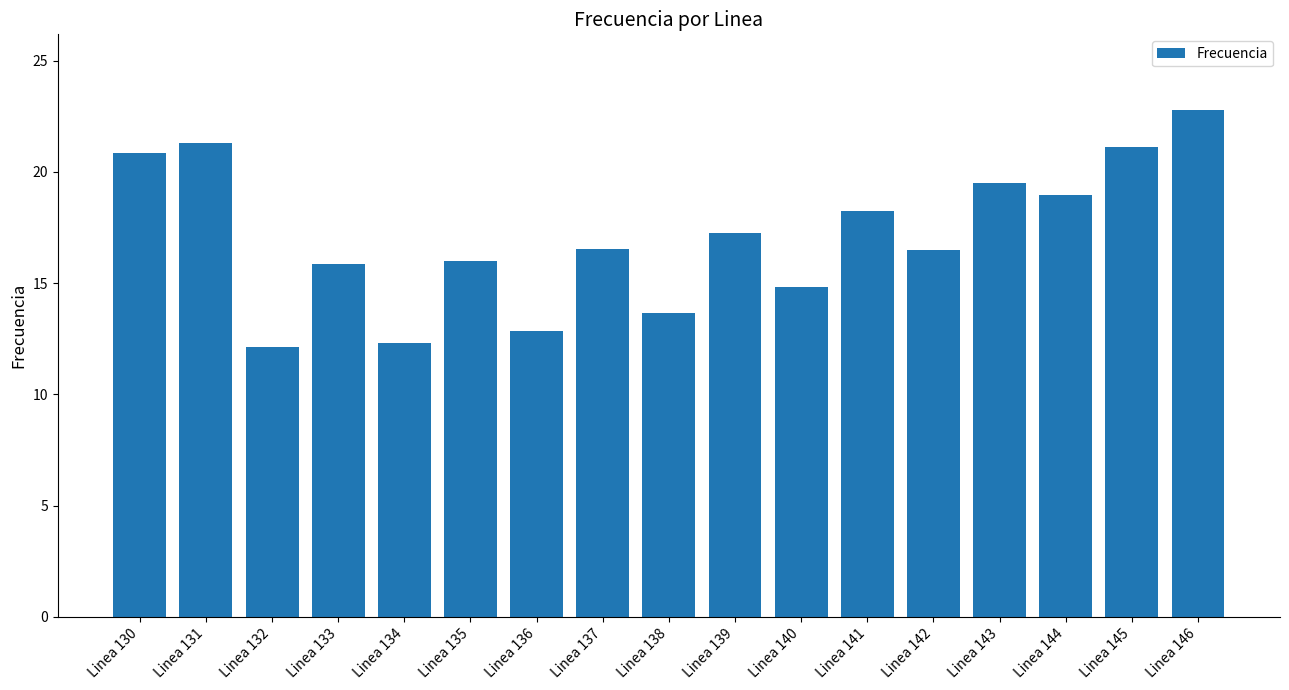

How many data points does each series have?

17